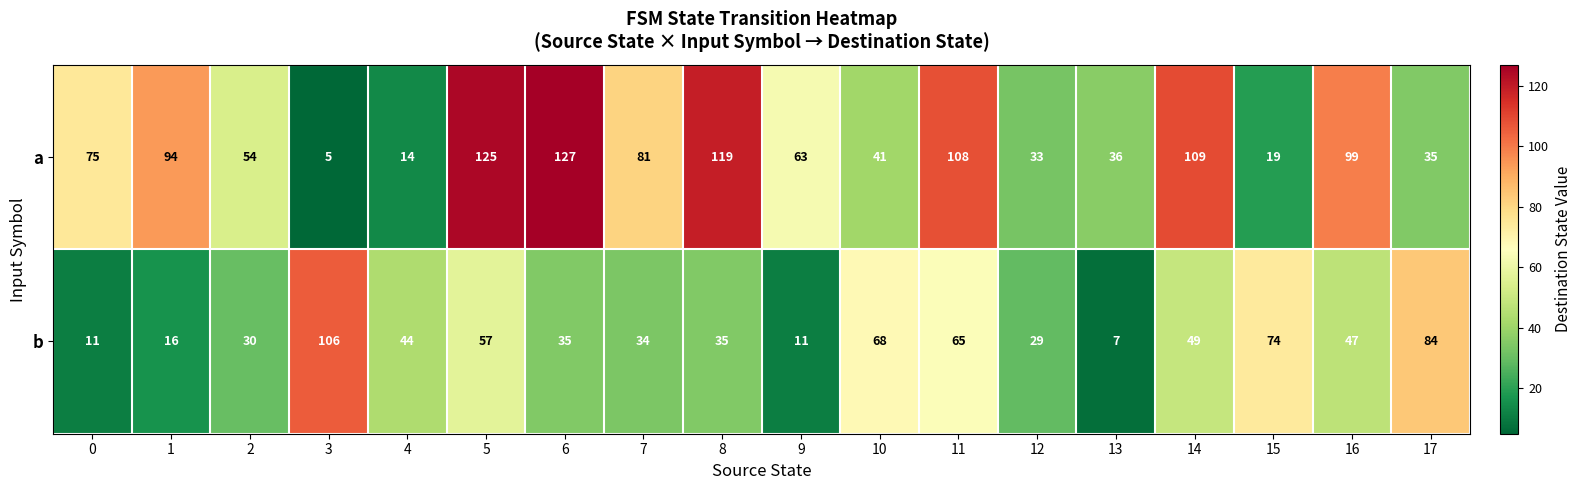

What is the sum of the b values at 11 and 10?

133